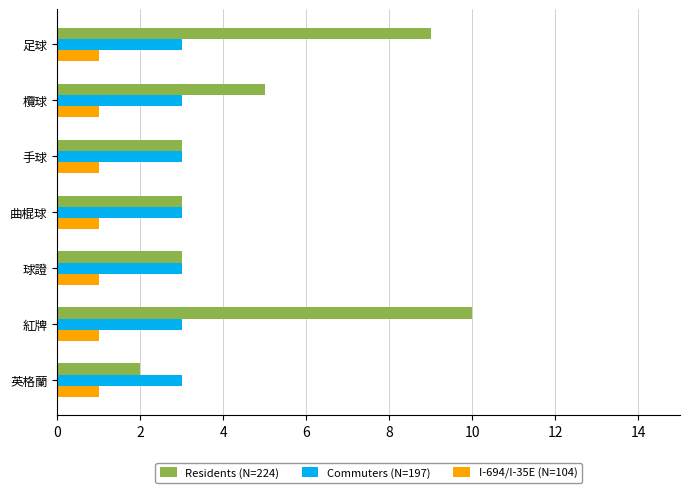

Between 球證 and 紅牌, which series saw the biggest shift?

Residents (N=224)